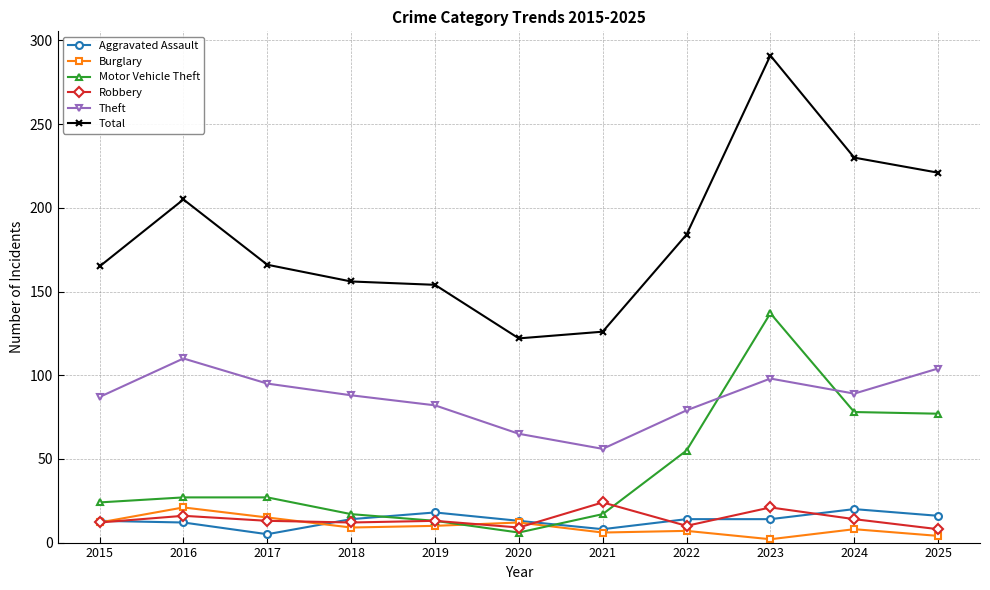

In Total, how many points are higher than both neighbors (excluding endpoints)?

2